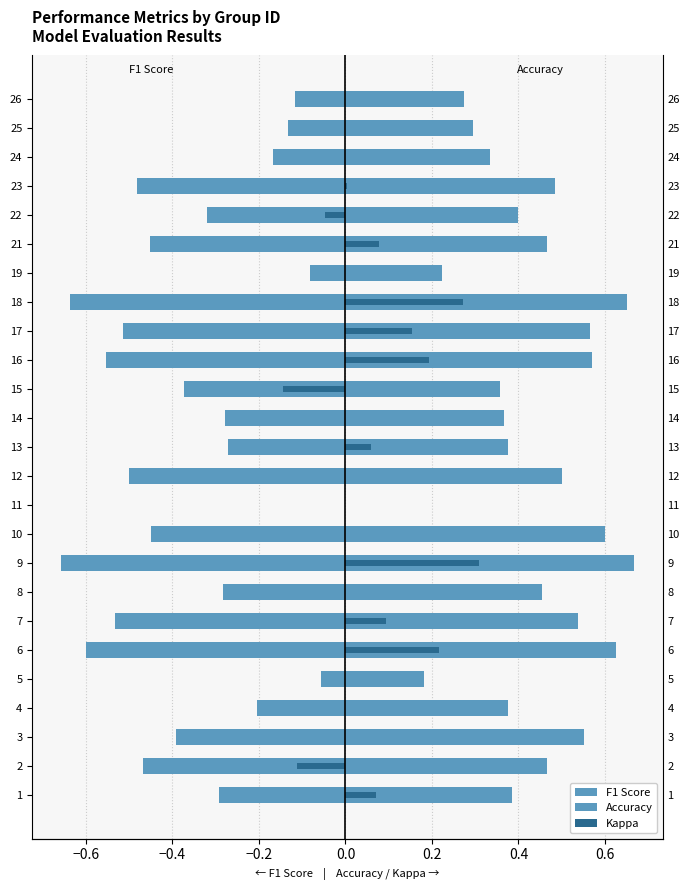

Is the value of Accuracy at 15 greater than the value of Kappa at 12?

Yes